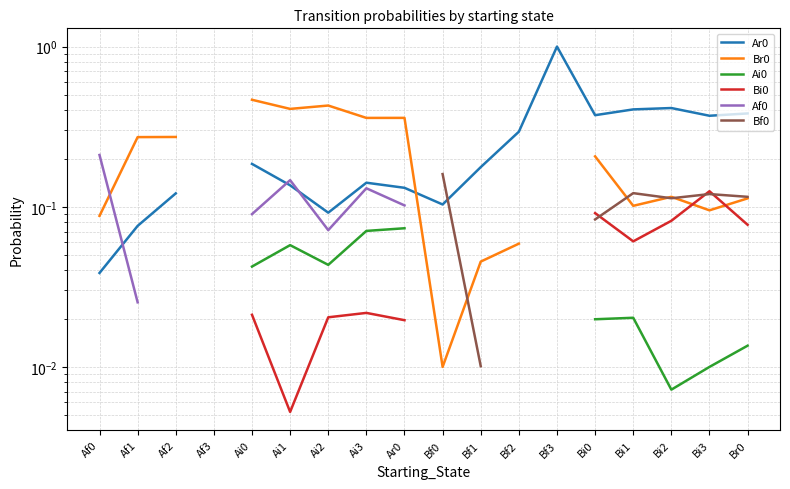

How many data points does each series have?

18